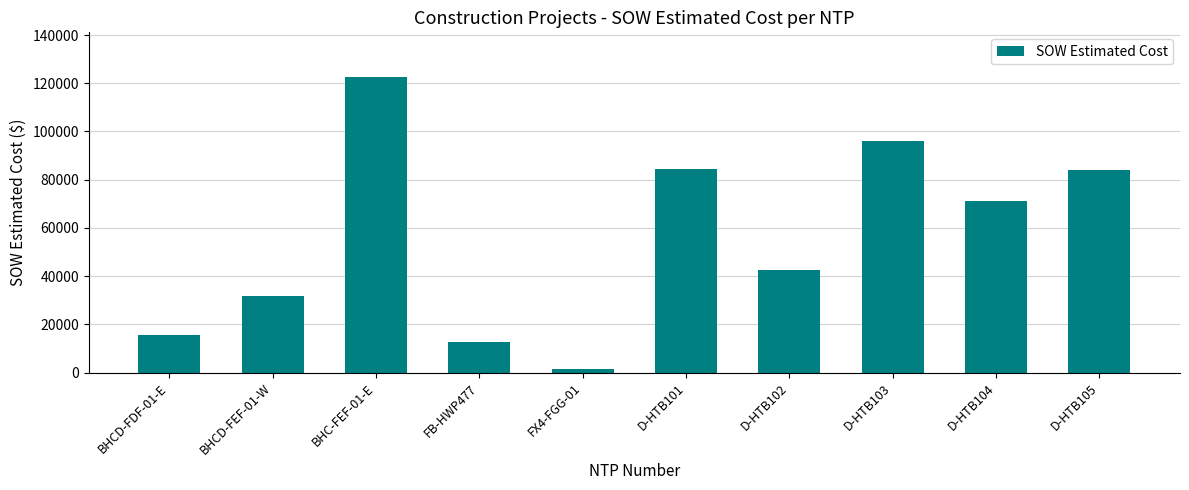

What is the difference between the values at BHCD-FEF-01-W and D-HTB103?

64480.8